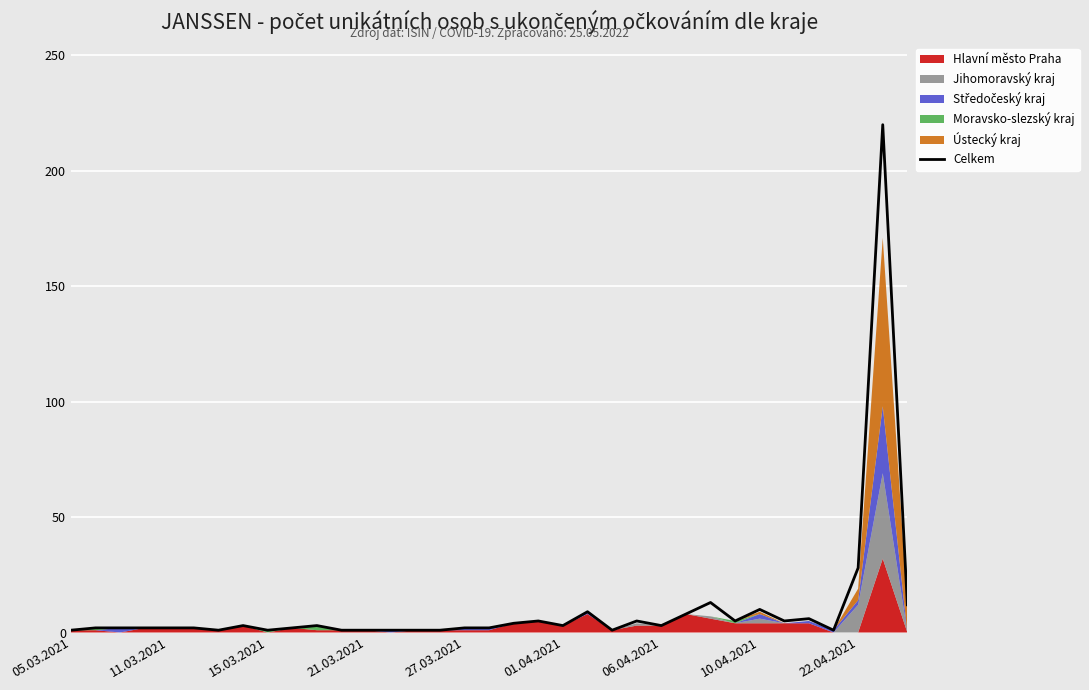

What is the minimum value shown in the chart?

1